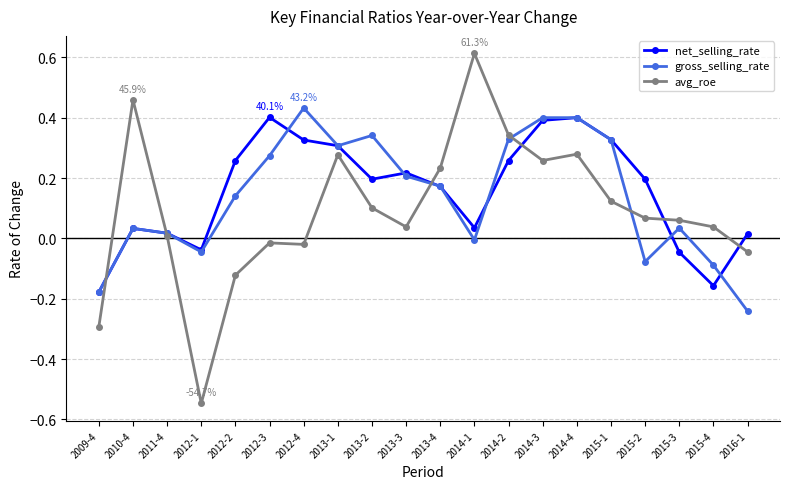

At which label does gross_selling_rate reach its peak?

2012-4